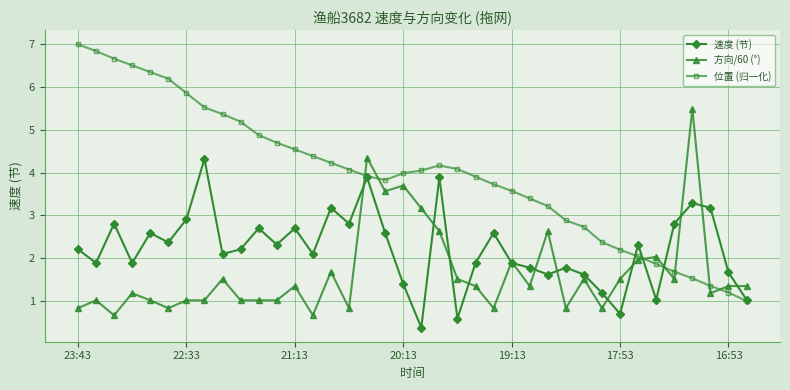

How many lines are shown in the chart?

3